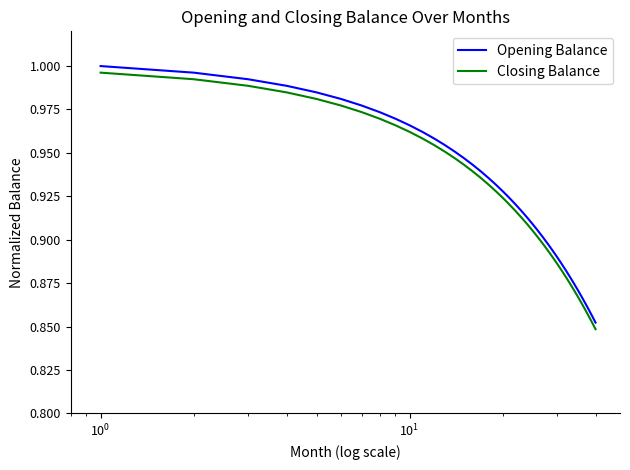

True or false: Opening Balance and Closing Balance cross at least once.

False